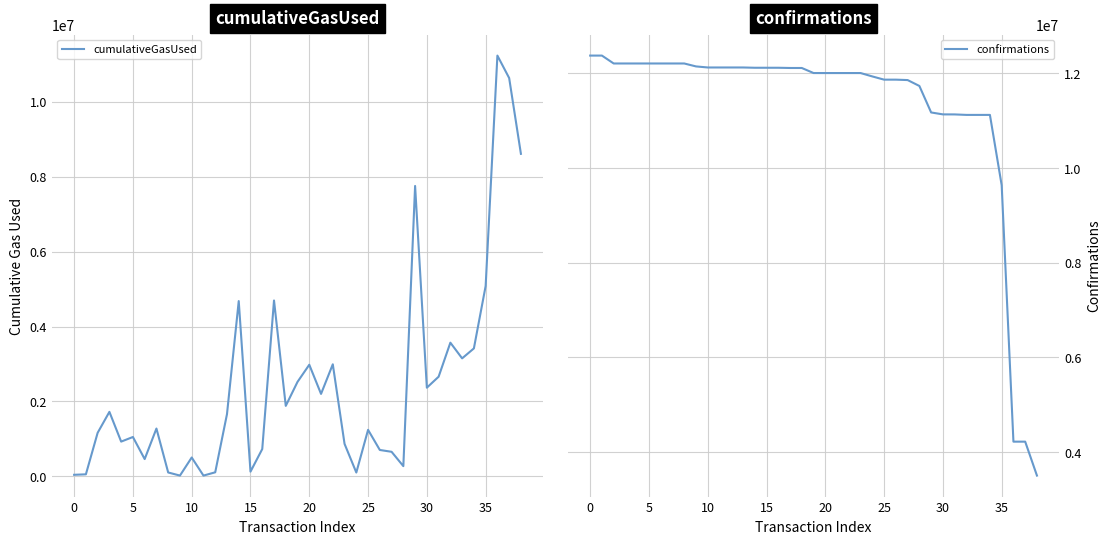

Which series ends up on top after the final intersection of confirmations and cumulativeGasUsed?

cumulativeGasUsed